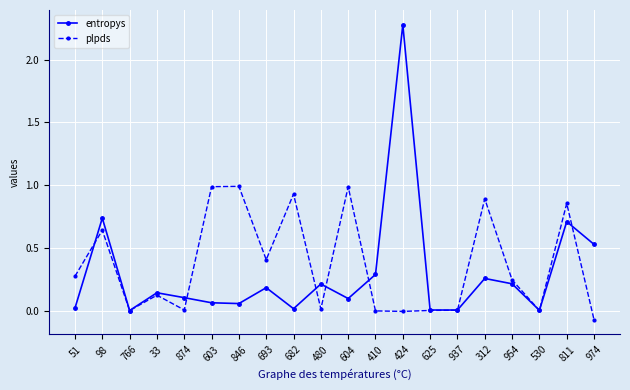

List the series in order of their peak value, highest first.

entropys, plpds